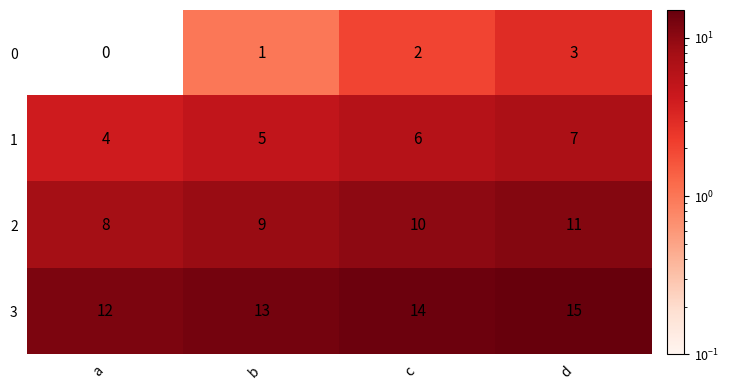

True or false: 0 has a value of 2 at c.

True